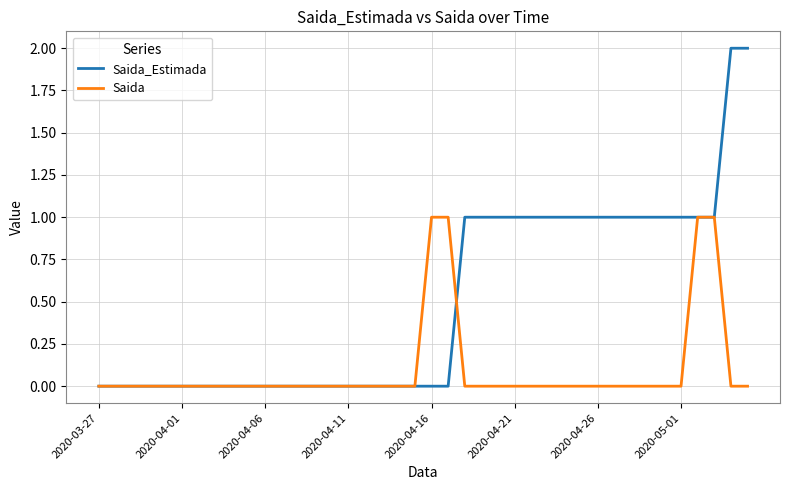

Which series has the largest total across all categories?

Saida_Estimada